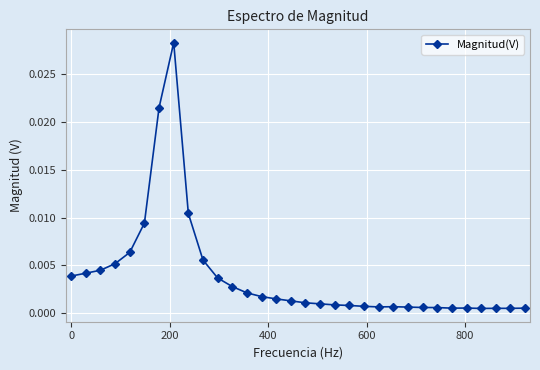

True or false: the data has more than 0 interior local peaks.

True